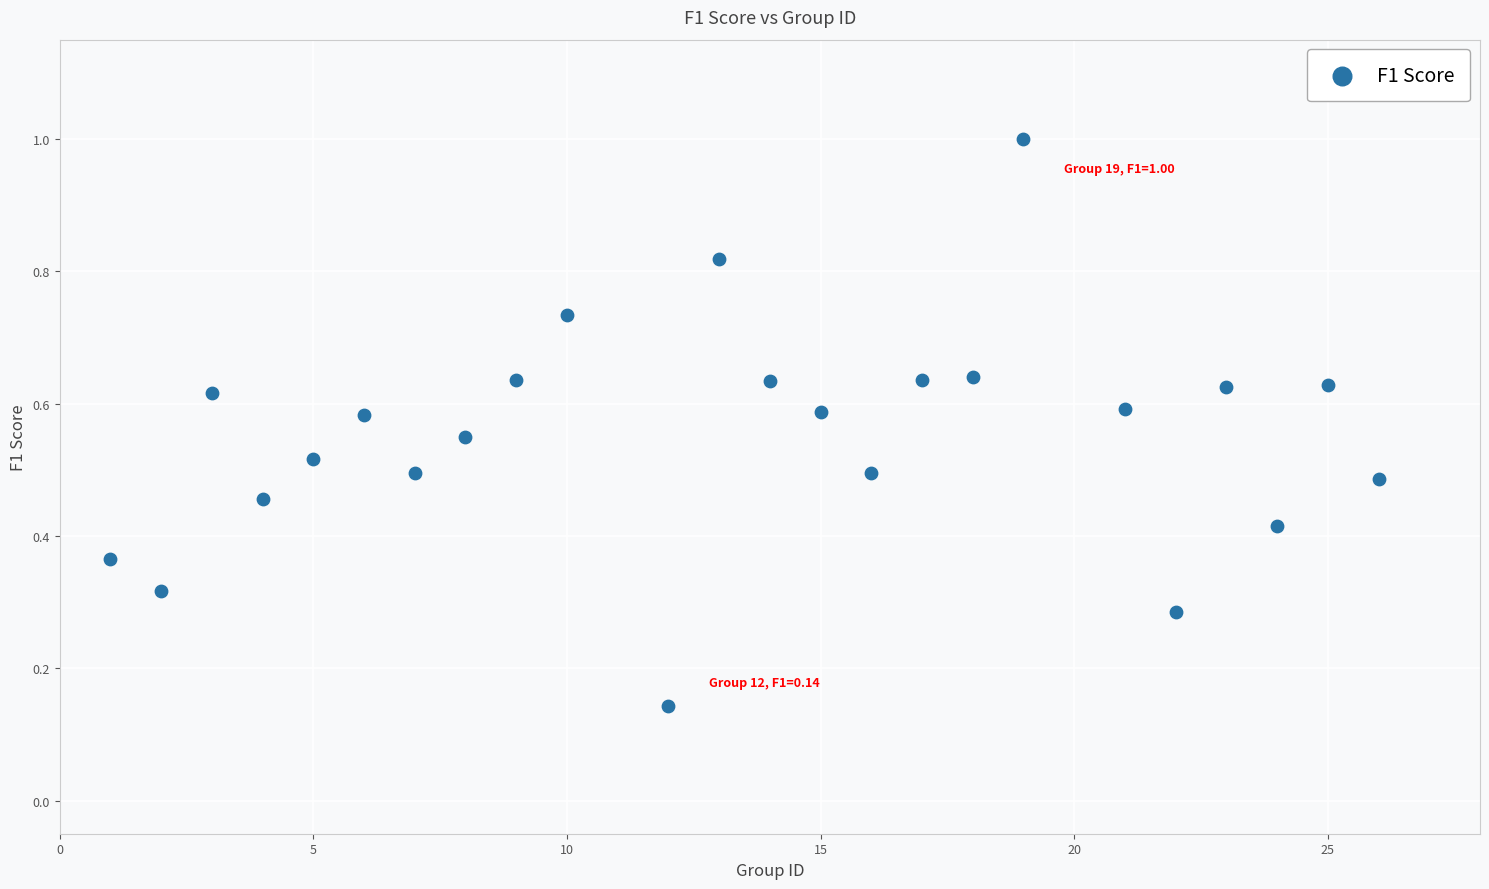

What is the range of X values (max minus min)?

25.0